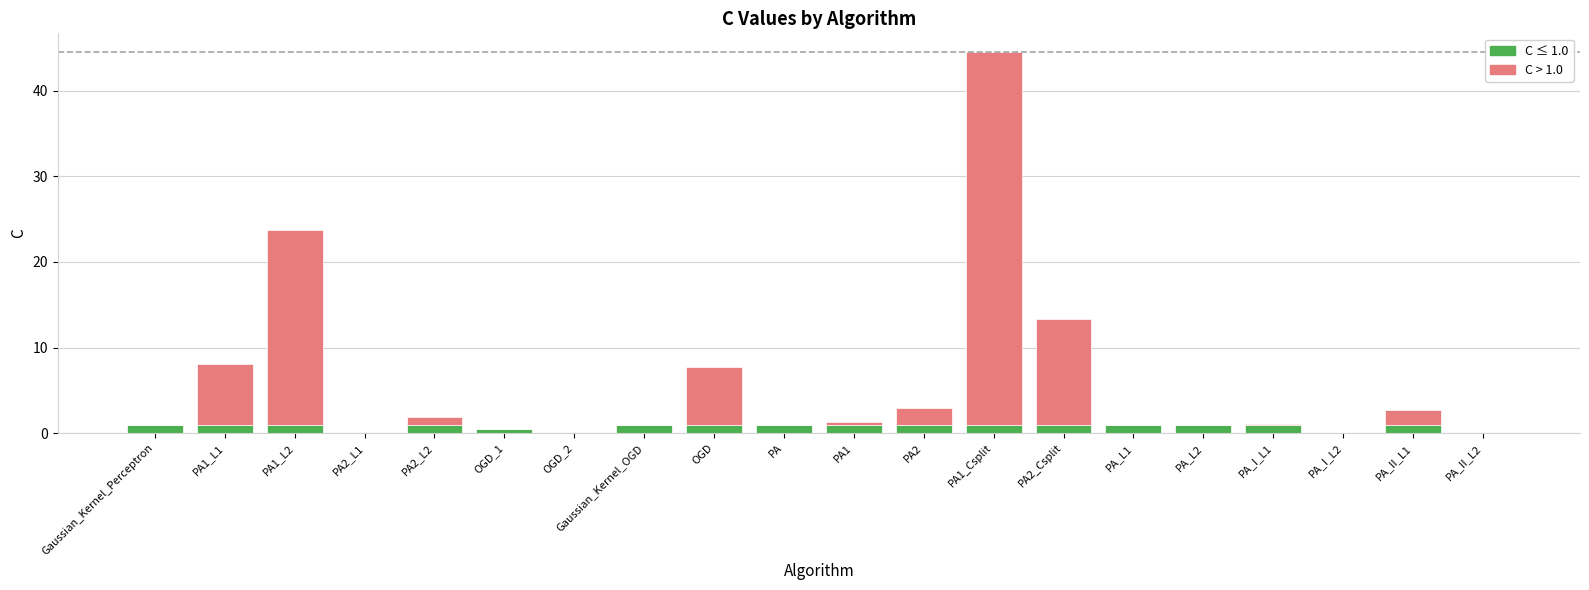

What is the total value across all series at PA2?

3.0